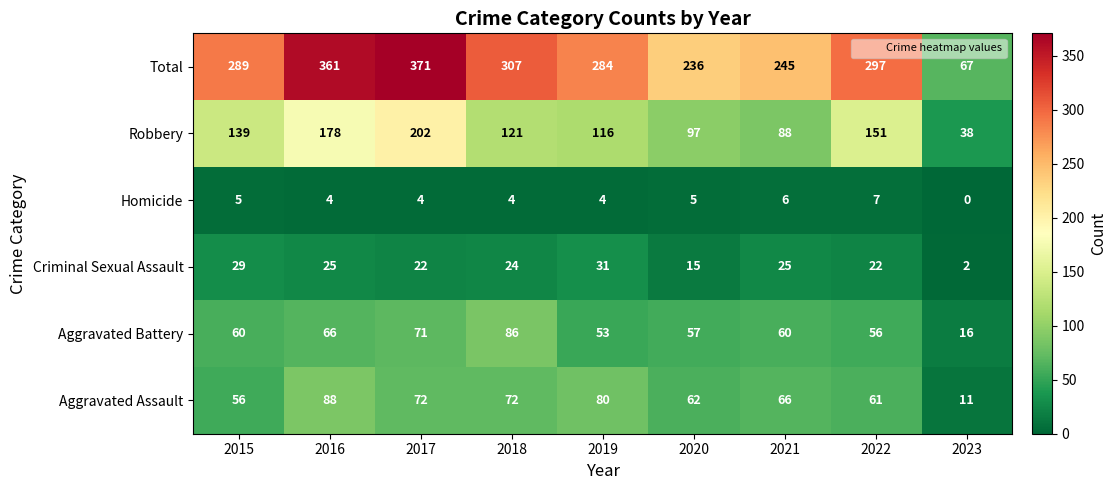

What is the total value across all series at 2017?

742